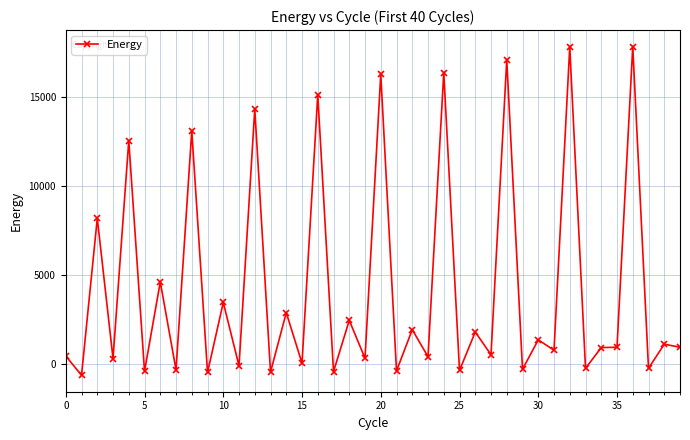

What is the smallest value displayed?

-608